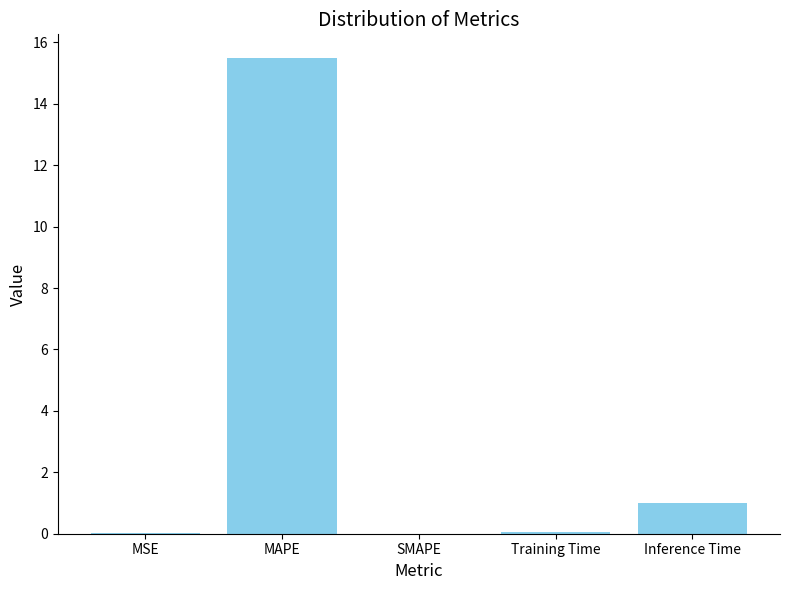

What is the greatest value displayed?

15.5